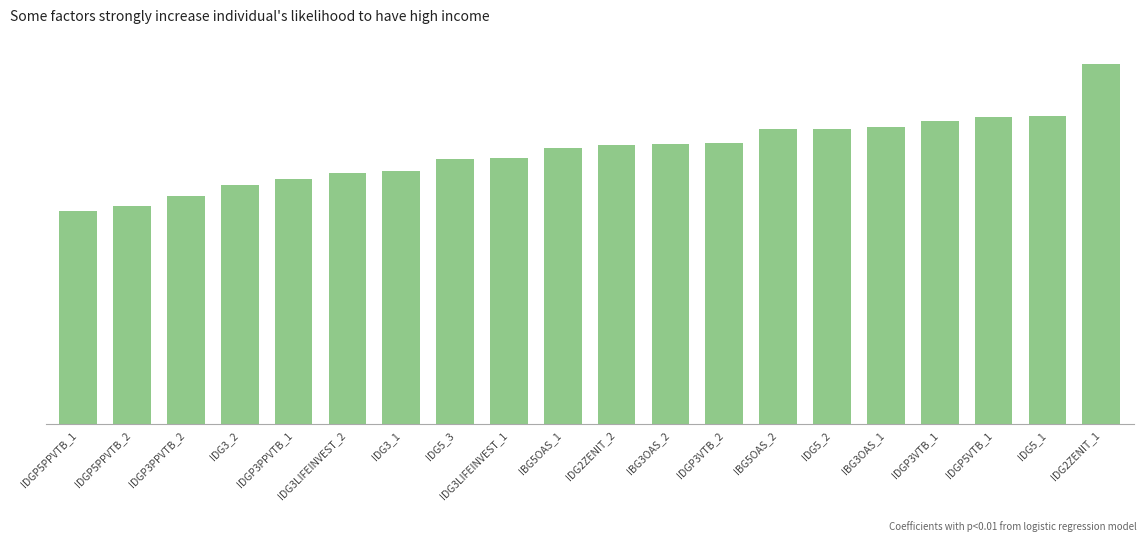

Reading right to left, extract all data points from this chart.

22.5	19.3	19.2	19.0	18.6	18.5	18.5	17.6	17.6	17.5	17.3	16.7	16.6	15.8	15.7	15.4	15.0	14.3	13.7	13.4